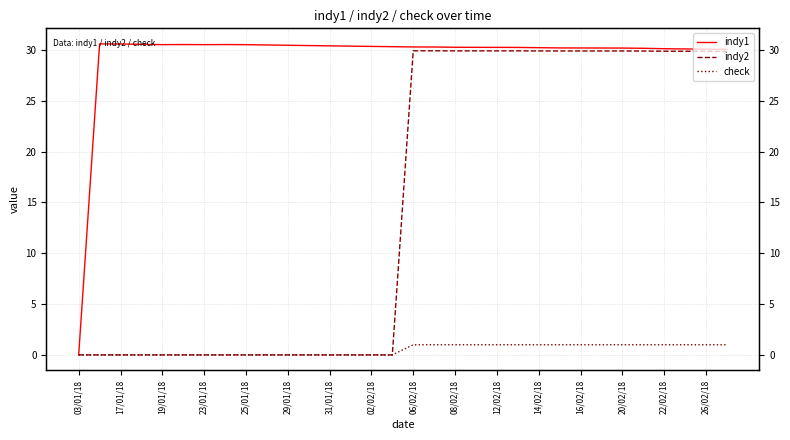

Rank the series by their average value, from lowest to highest.

check, indy2, indy1